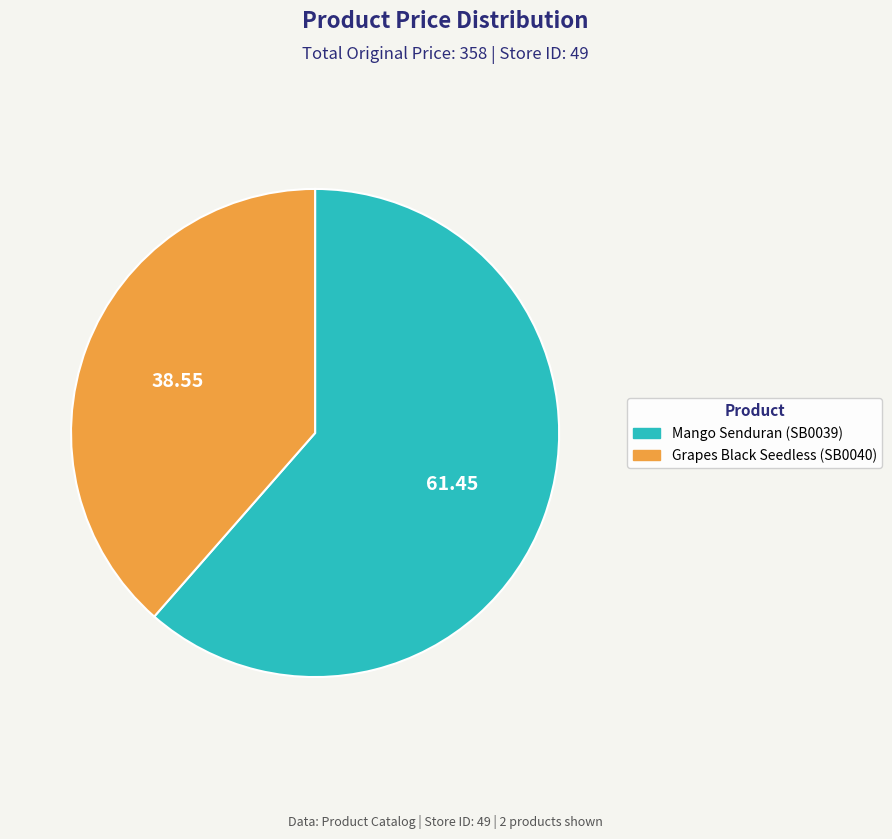

Which slice represents more than half of the pie?

Mango Senduran (SB0039)